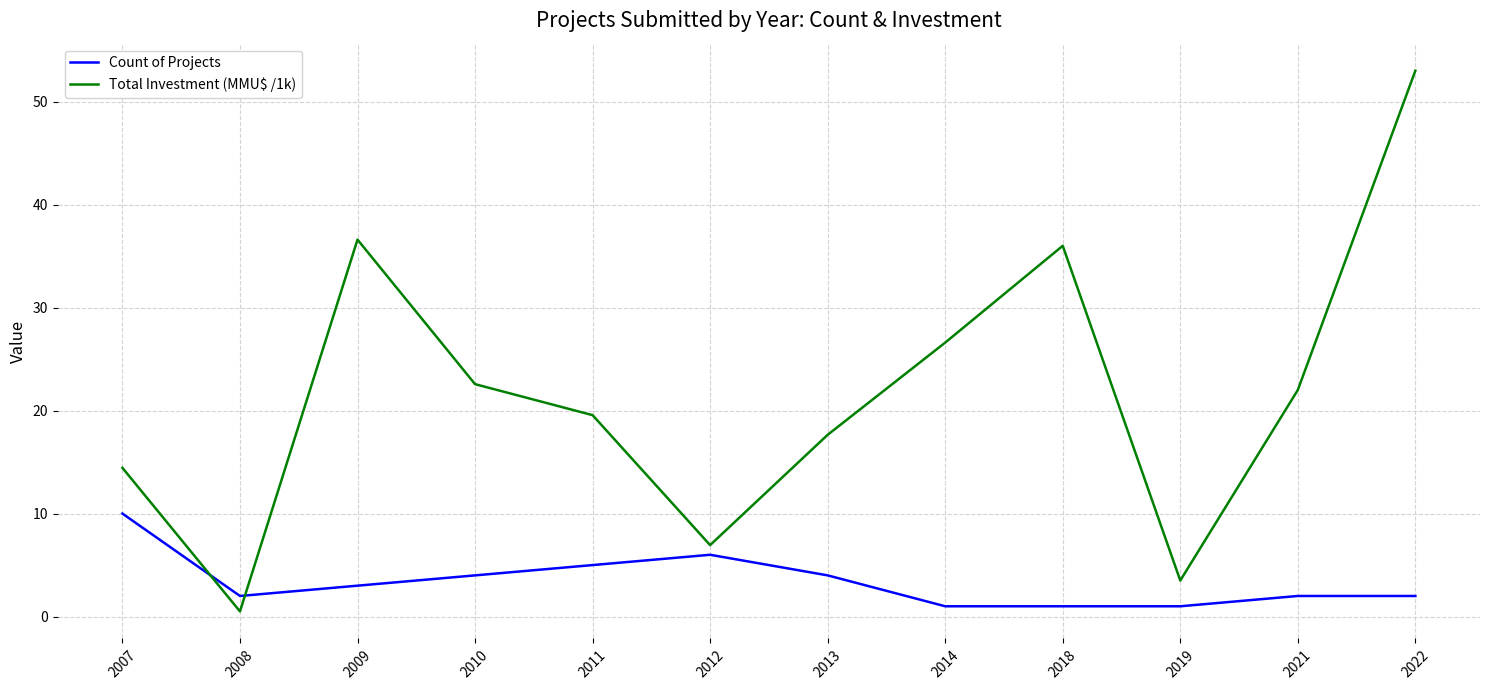

Rank the series by their maximum value, from lowest to highest.

Count of Projects, Total Investment (MMU$ /1k)